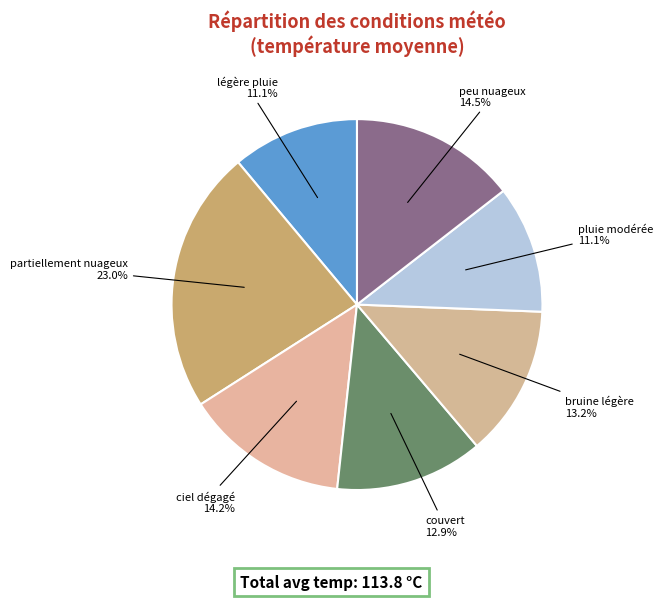

Between partiellement nuageux and couvert, which is larger?

partiellement nuageux